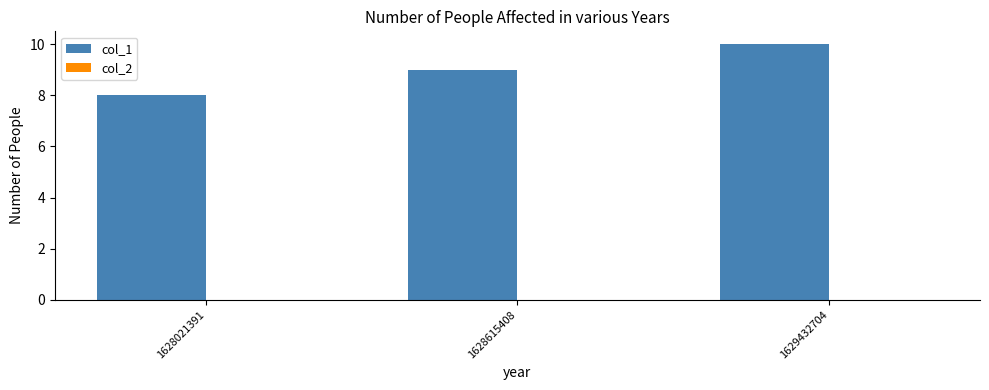

Which label corresponds to the largest value in the chart?

1629432704